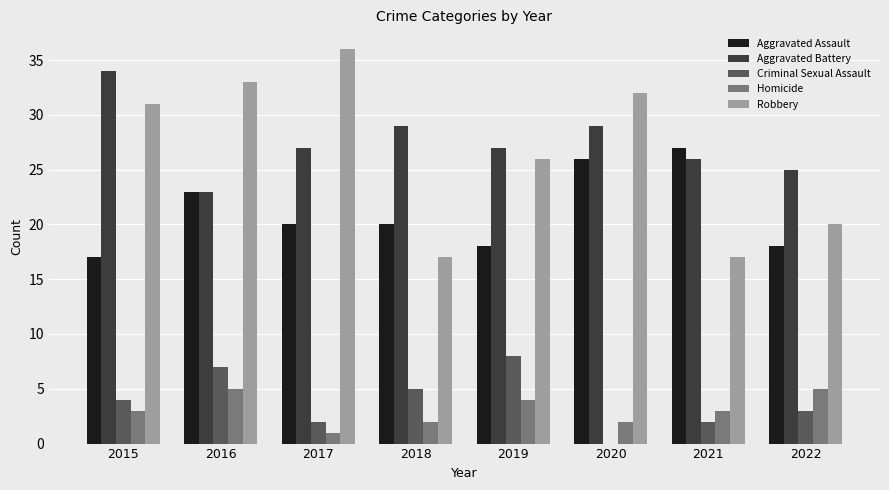

Reading left to right, list all the values displayed in this chart.

Aggravated Assault: 17	23	20	20	18	26	27	18
Aggravated Battery: 34	23	27	29	27	29	26	25
Criminal Sexual Assault: 4	7	2	5	8	0	2	3
Homicide: 3	5	1	2	4	2	3	5
Robbery: 31	33	36	17	26	32	17	20